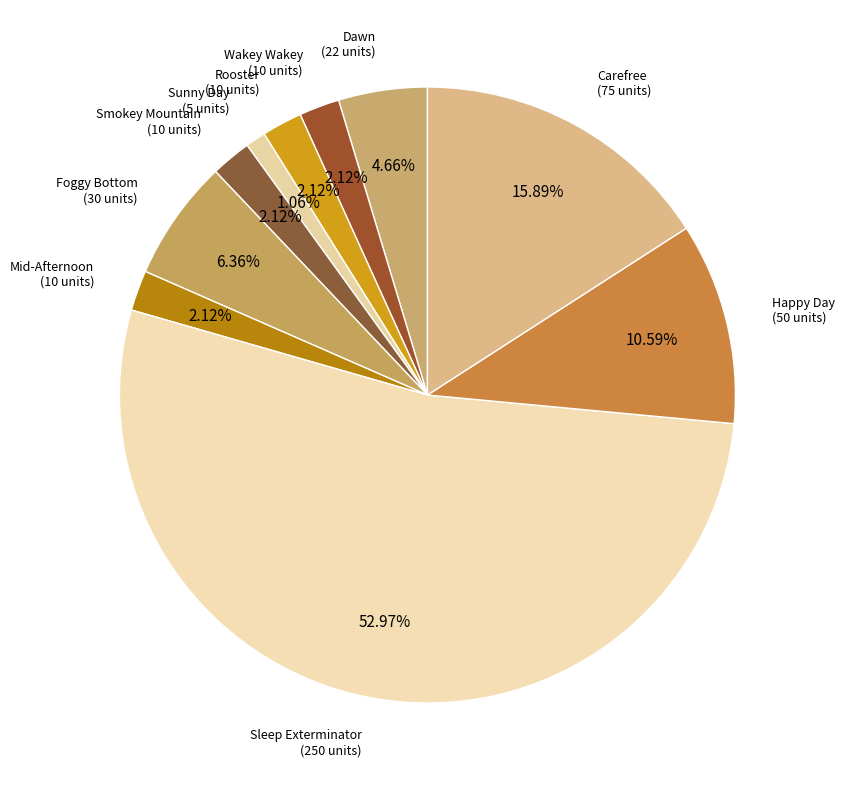

True or false: Mid-Afternoon accounts for 2% of the total.

True